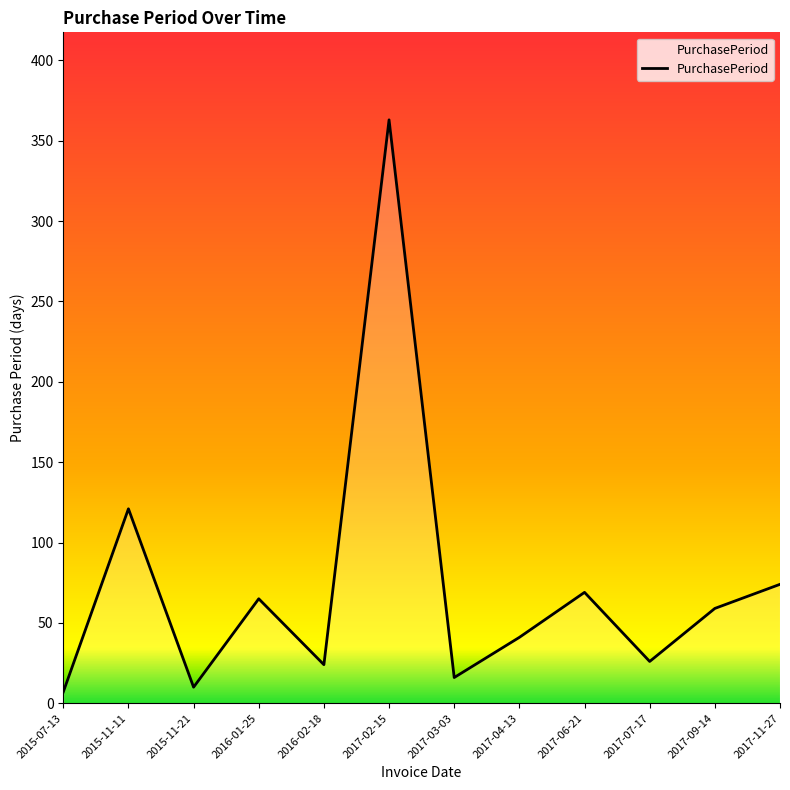

What position from the right is 2015-11-11?

11